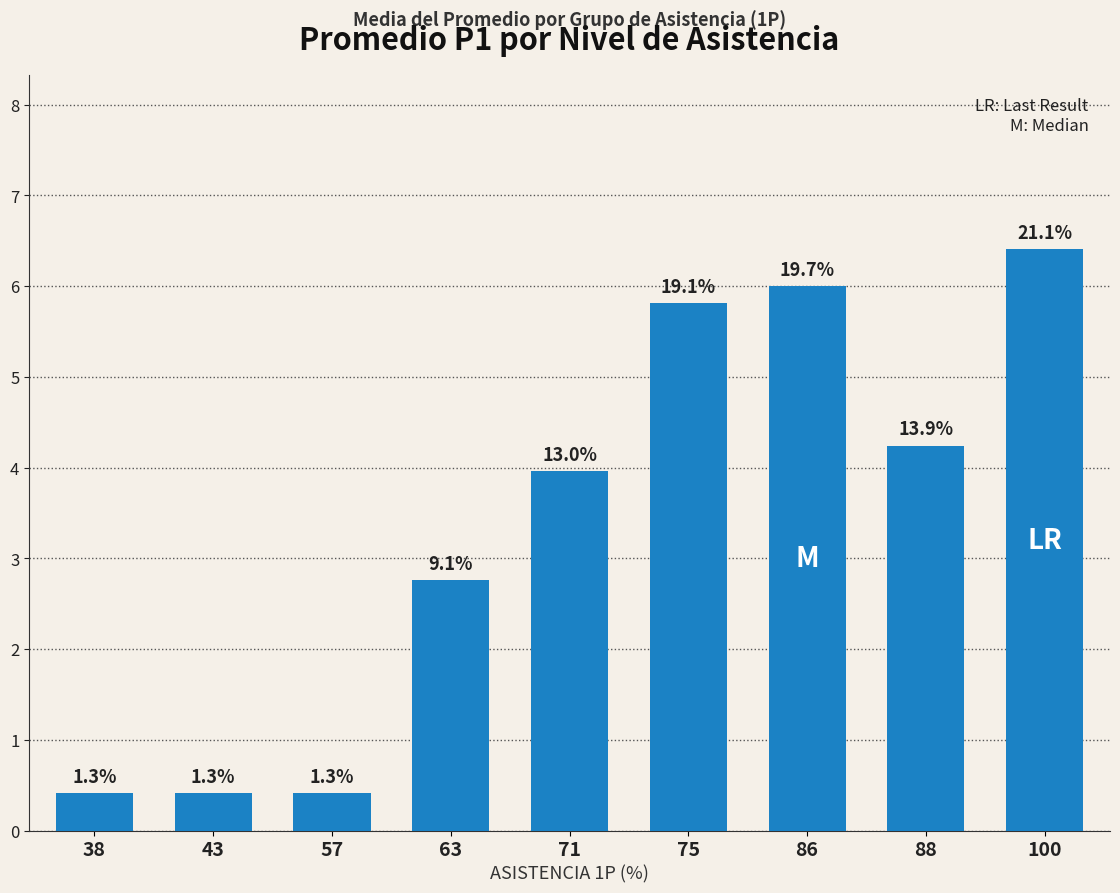

Reading left to right, extract all data points from this chart.

38=0.4	43=0.4	57=0.4	63=2.8	71=4.0	75=5.8	86=6.0	88=4.2	100=6.4